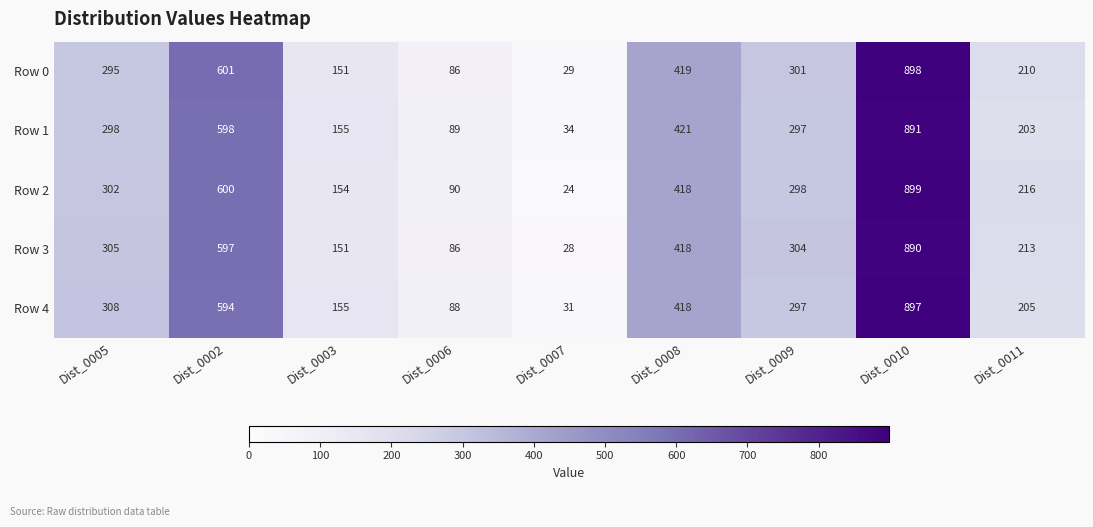

At which label does Row 1 first exceed 297?

Dist_0005